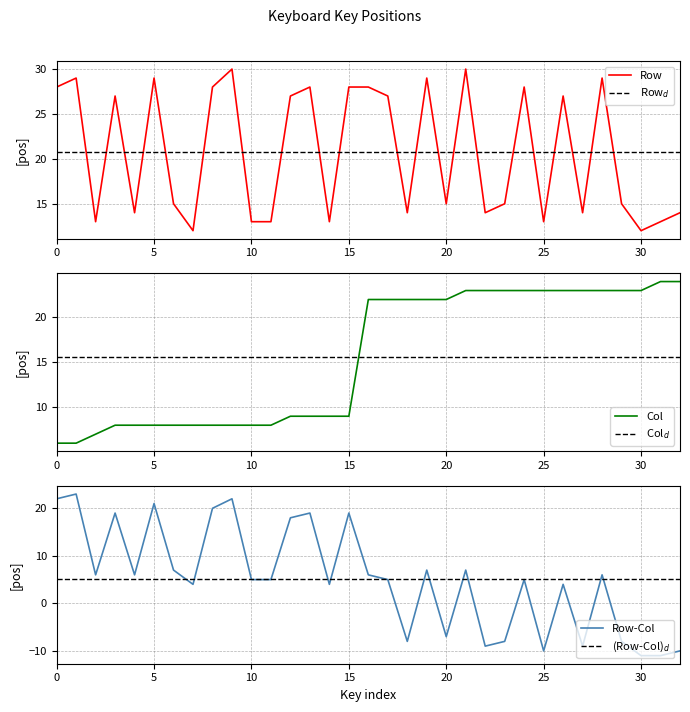

Which series has the largest total across all categories?

Row